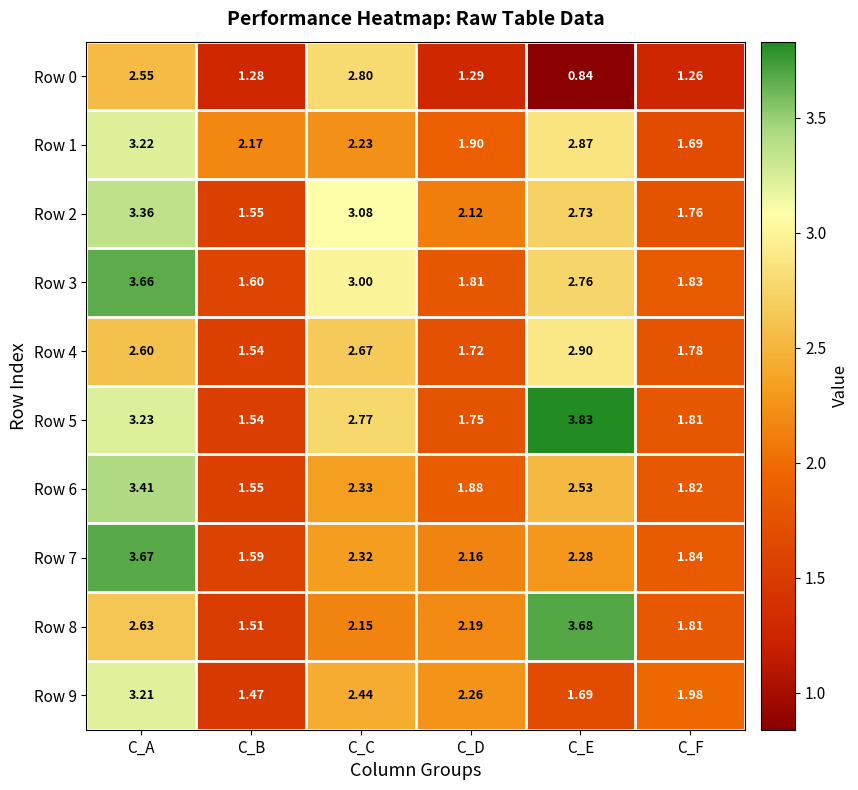

Where is Row 0 nearest to the value 1?

C_E